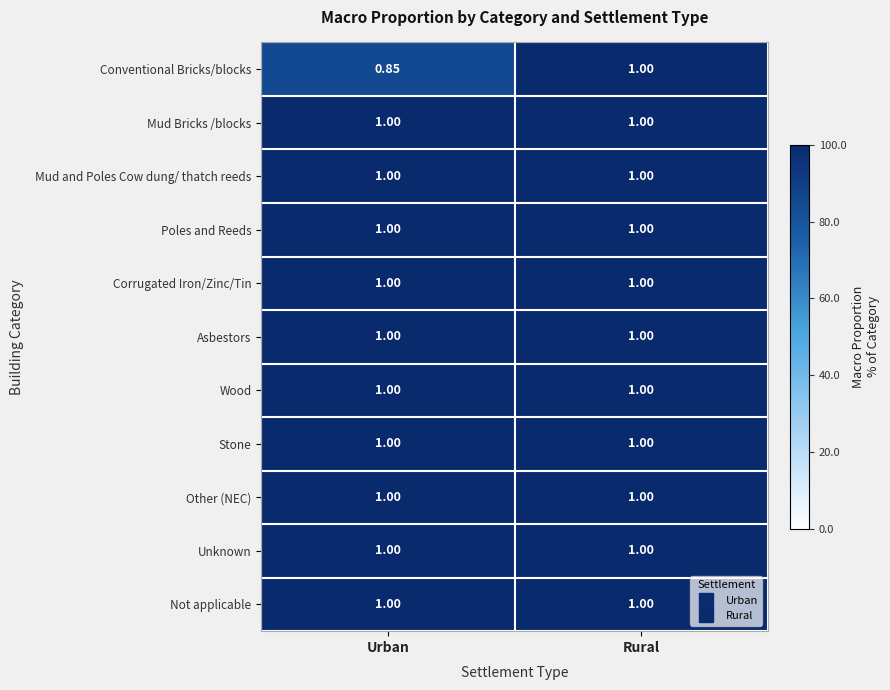

Which label corresponds to the smallest value in the chart?

Urban